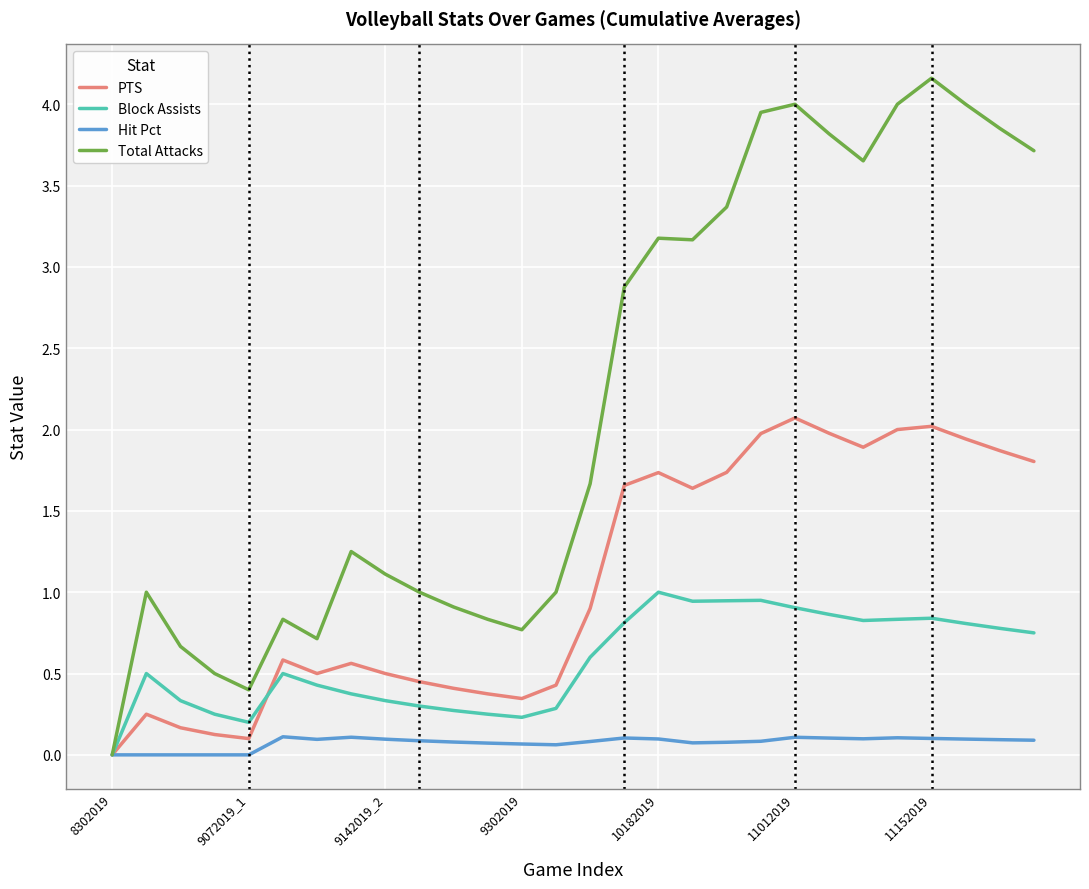

List the series in order of their peak value, lowest first.

Hit Pct, Block Assists, PTS, Total Attacks